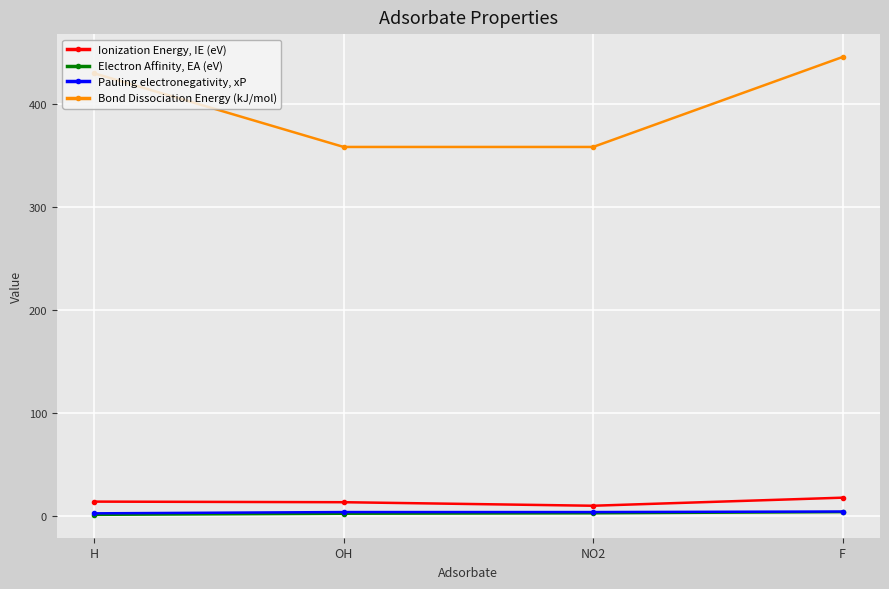

List the series in order of their peak value, highest first.

Bond Dissociation Energy (kJ/mol), Ionization Energy, IE (eV), Pauling electronegativity, xP, Electron Affinity, EA (eV)